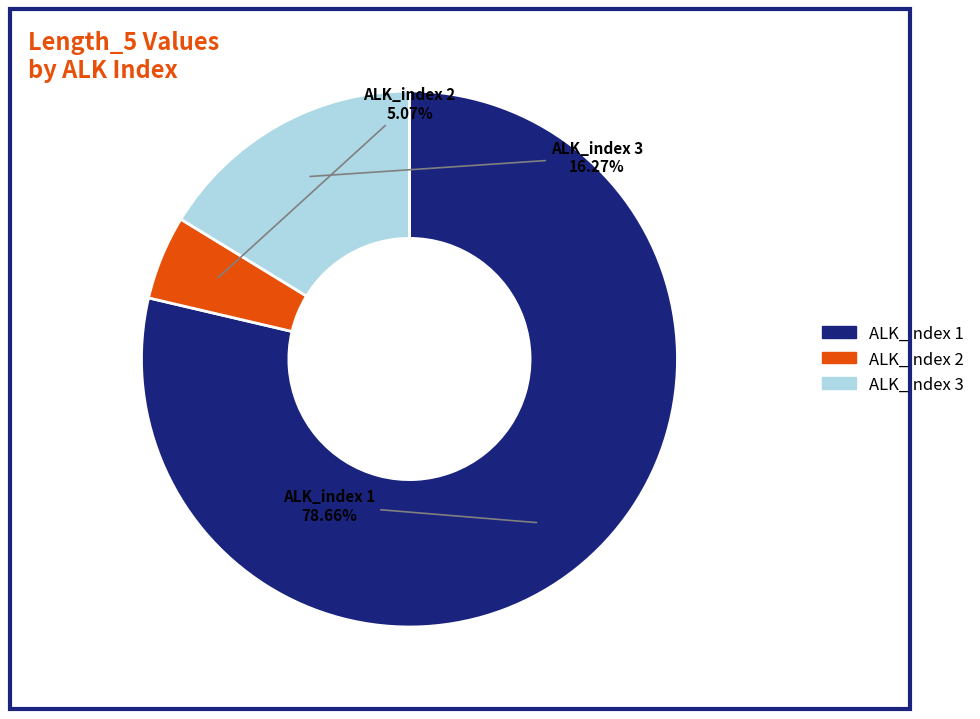

What percentage do ALK_index 1 and ALK_index 2 together represent?

83.7%